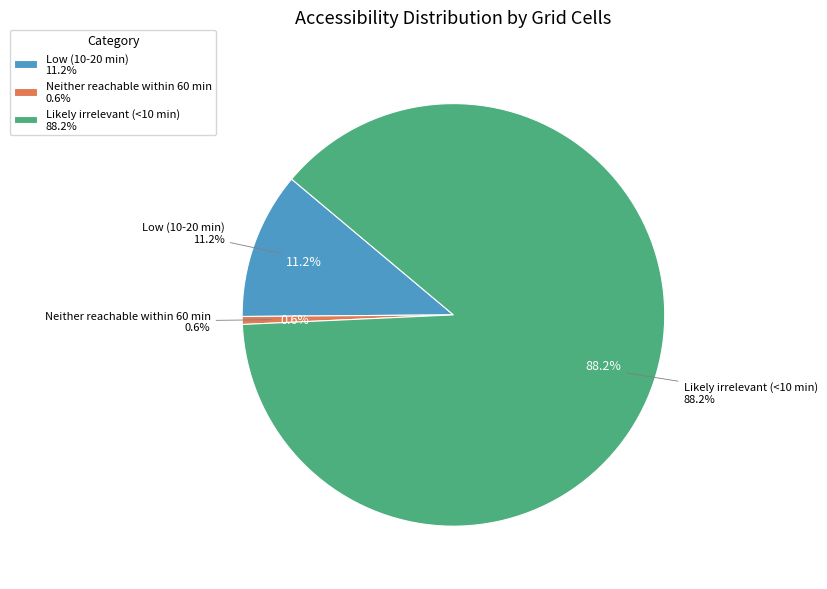

To the nearest percent, what is the combined percentage of Likely irrelevant (<10 min) and Neither reachable within 60 min?

89%